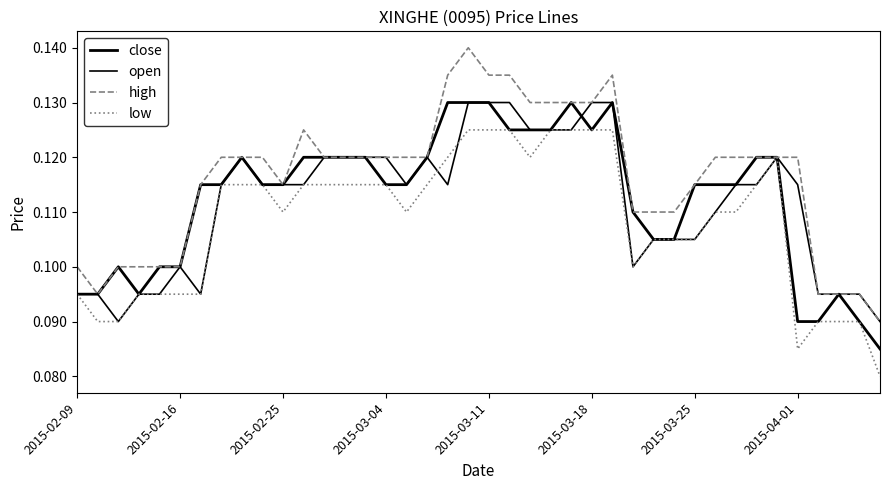

Does the chart have visible grid lines?

No